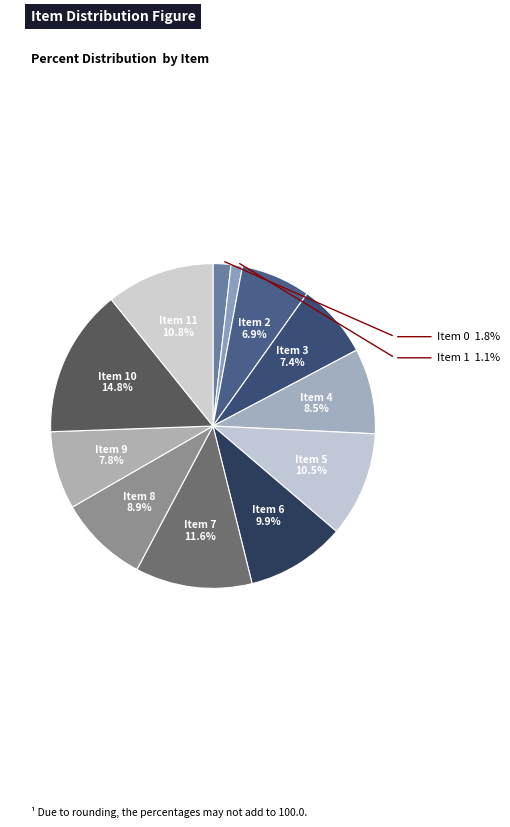

What is the largest slice in the pie chart?

Item 10